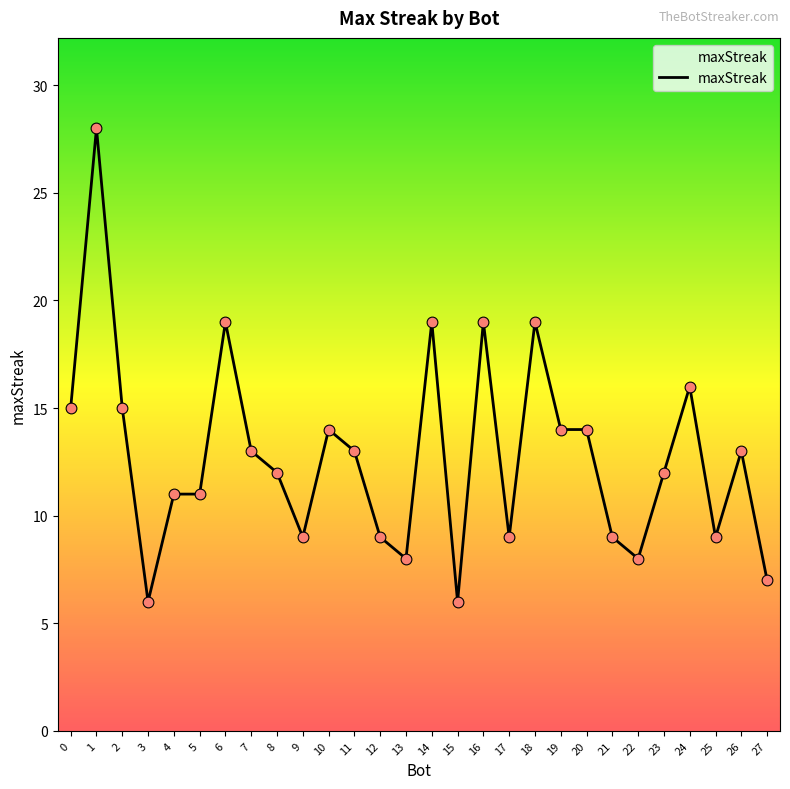

What is the change in value from 2 to 23?

-3